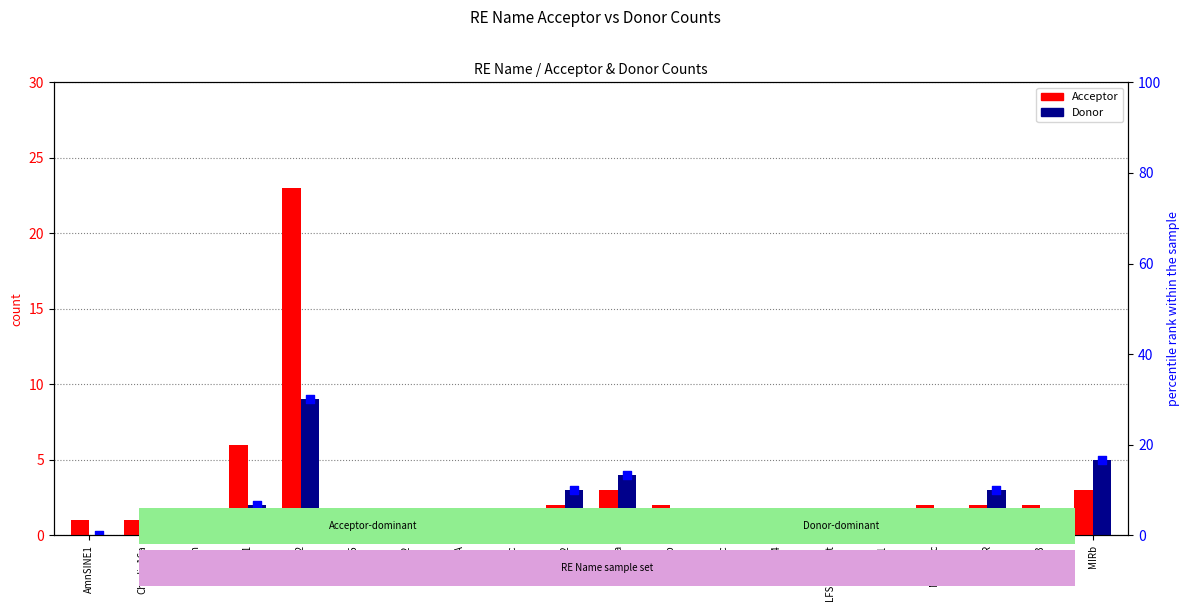

What is the total value across all series at LFSINE_Vert?

1